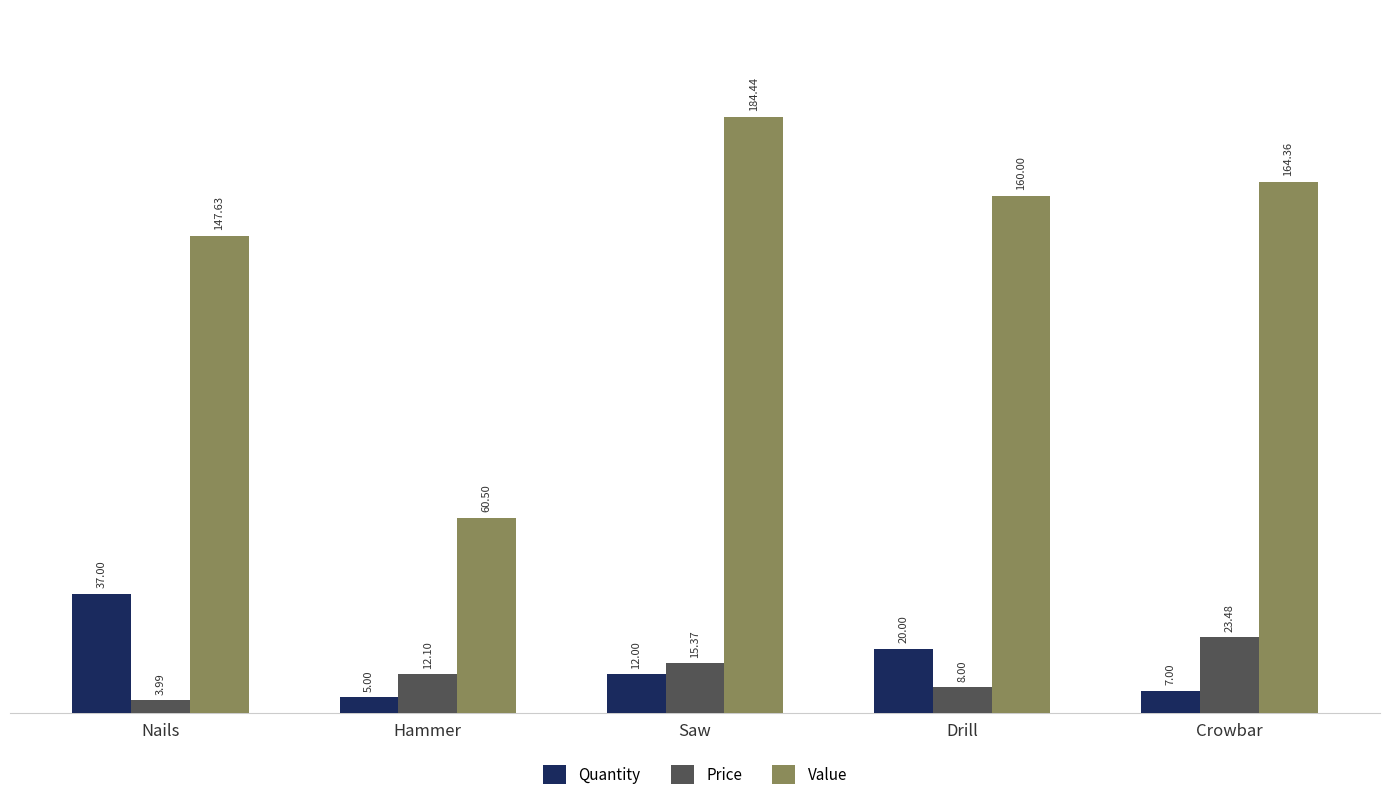

Is the value of Quantity at Hammer greater than the value of Price at Drill?

No